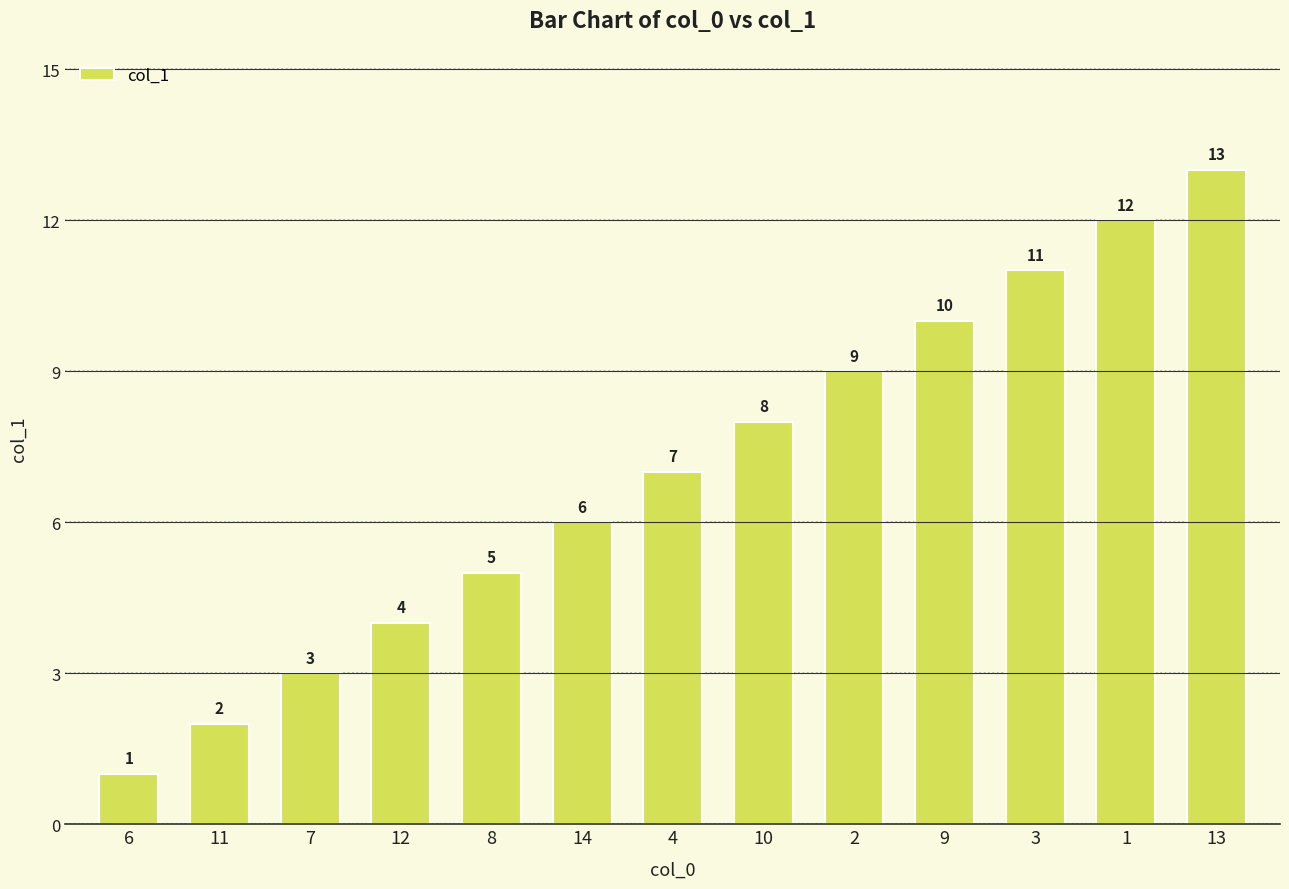

What is the maximum value shown in the chart?

13